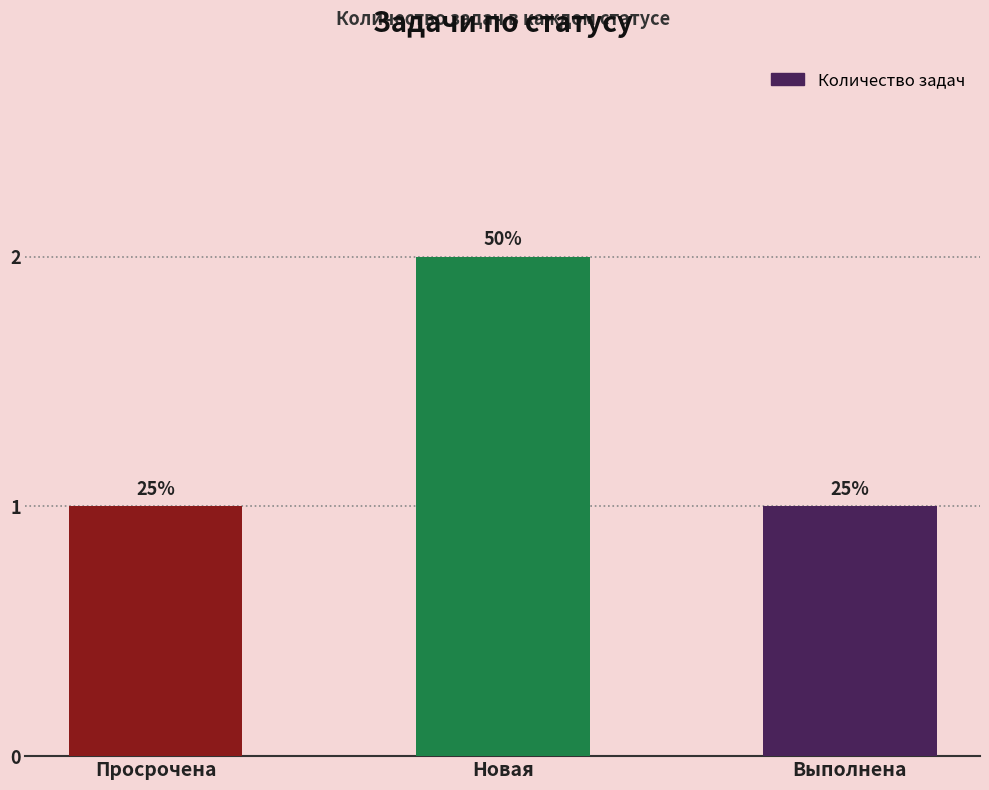

How many bars are there in total?

3